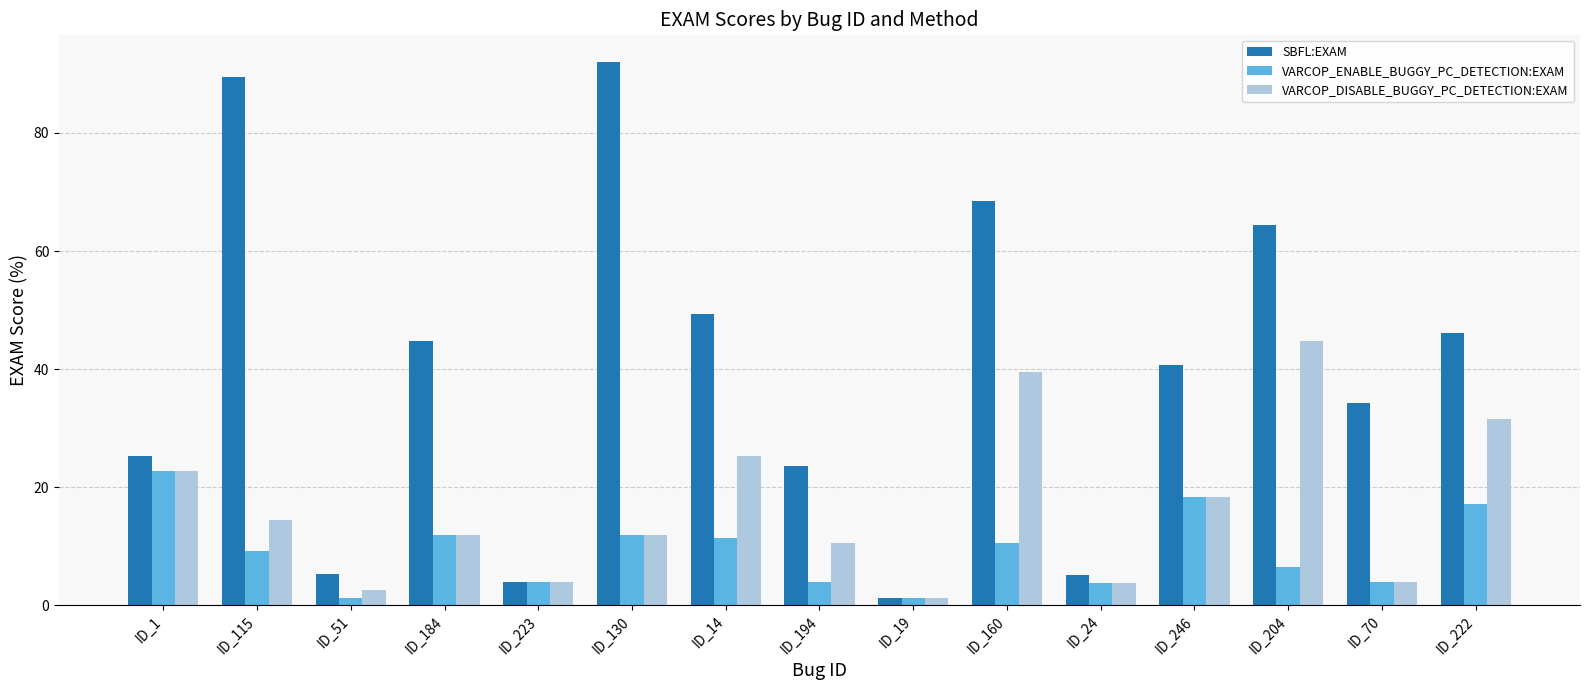

What is the minimum value for VARCOP_ENABLE_BUGGY_PC_DETECTION:EXAM?

1.3